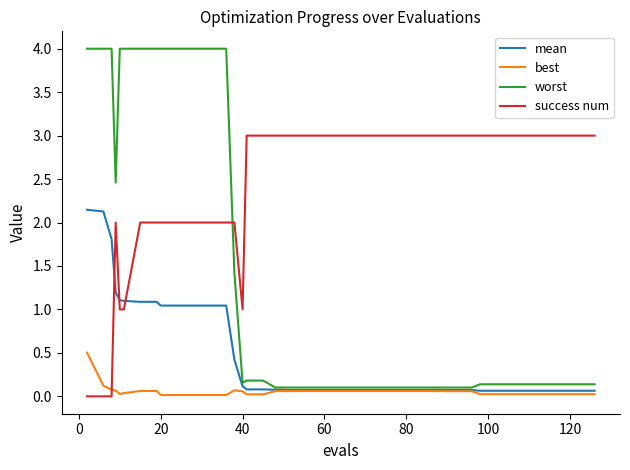

What is the greatest value displayed?

4.0